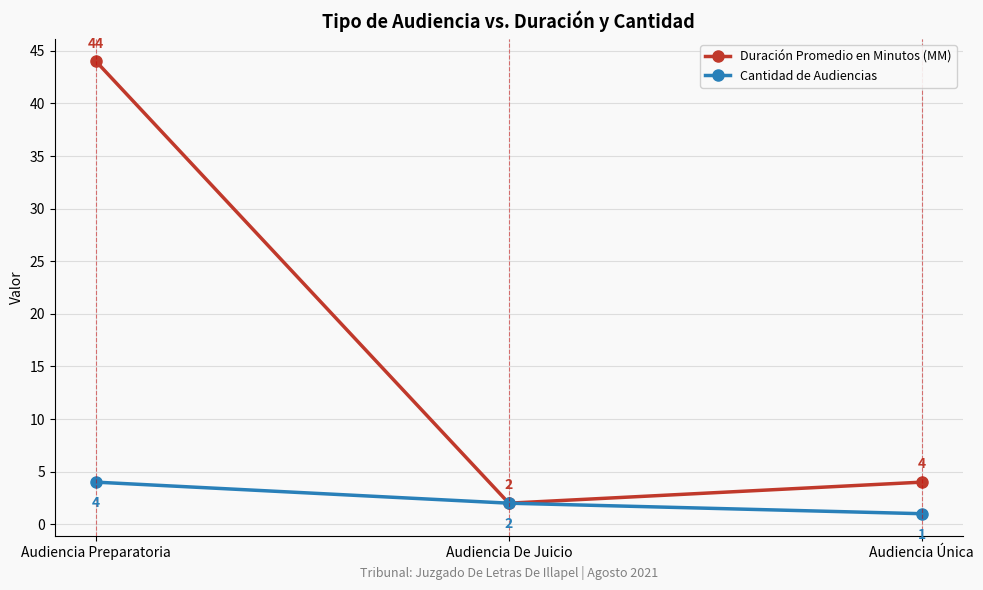

How many series are shown in this chart?

2